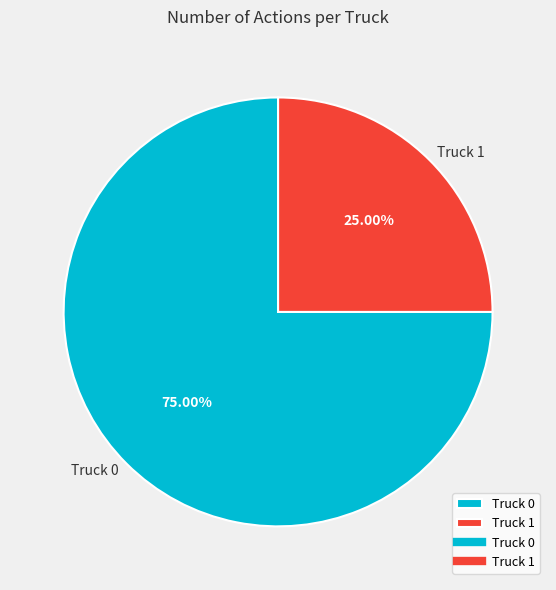

What percentage is the Truck 1 slice, to the nearest percent?

25%